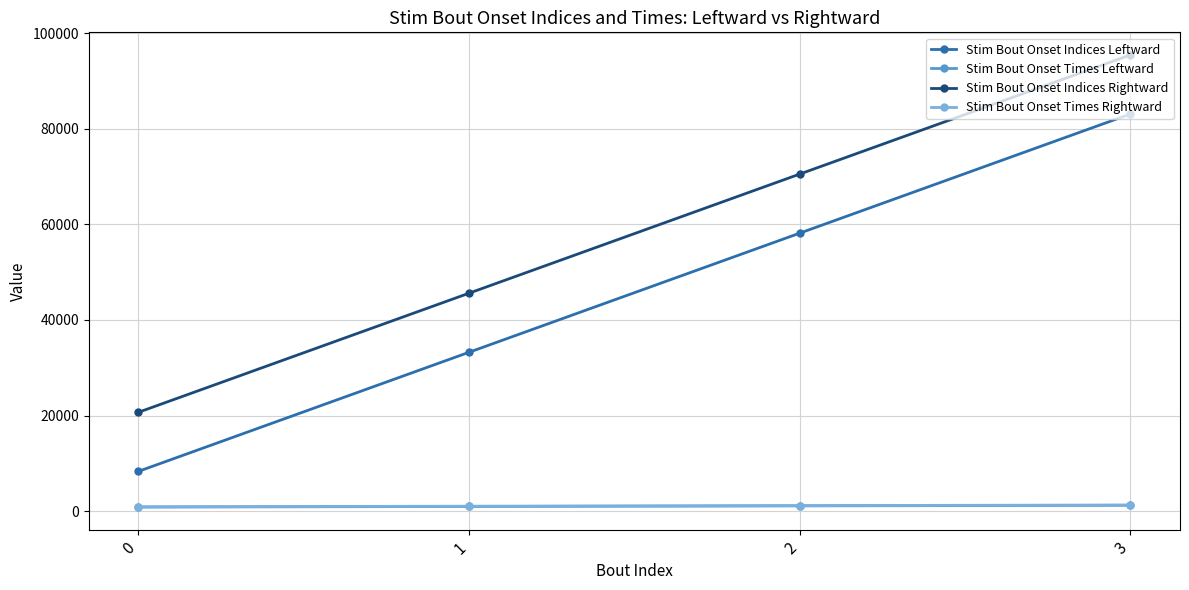

True or false: Stim Bout Onset Indices Rightward and Stim Bout Onset Times Leftward intersect in this chart.

False